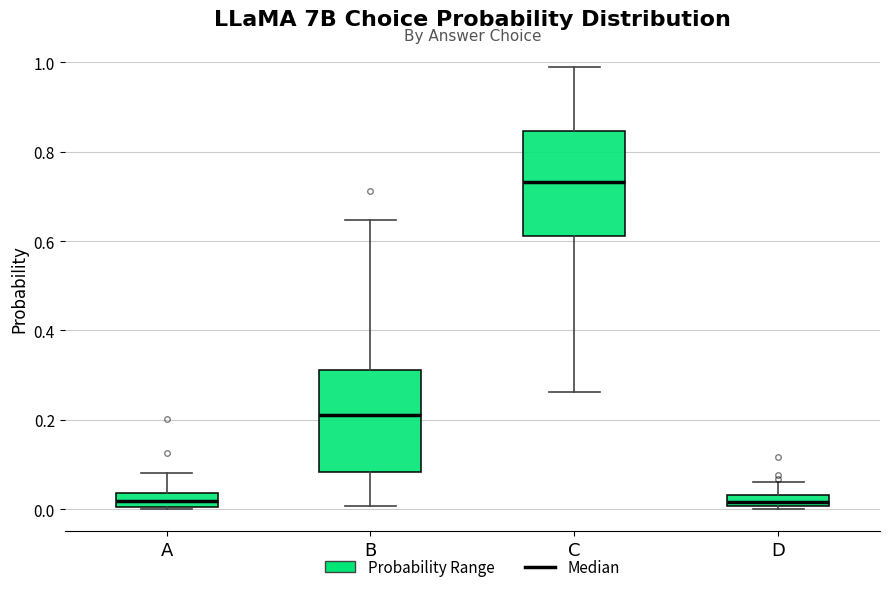

Which box's median line is the highest?

C